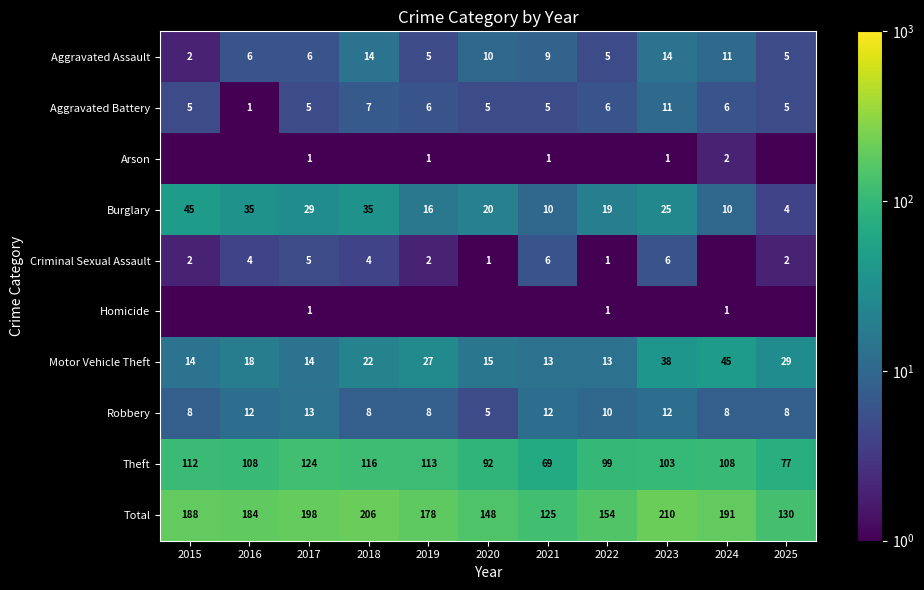

Which series has the widest spread of values?

Total